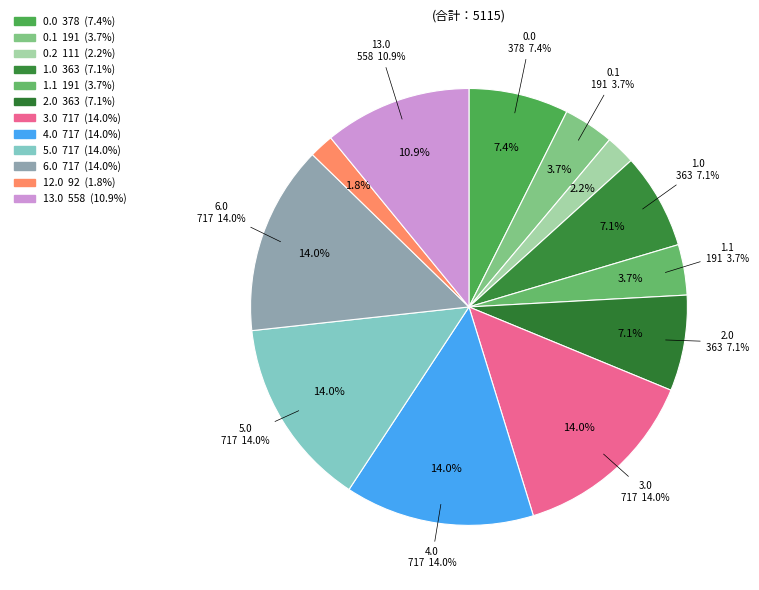

How much of the chart is everything except 14?

100.0%